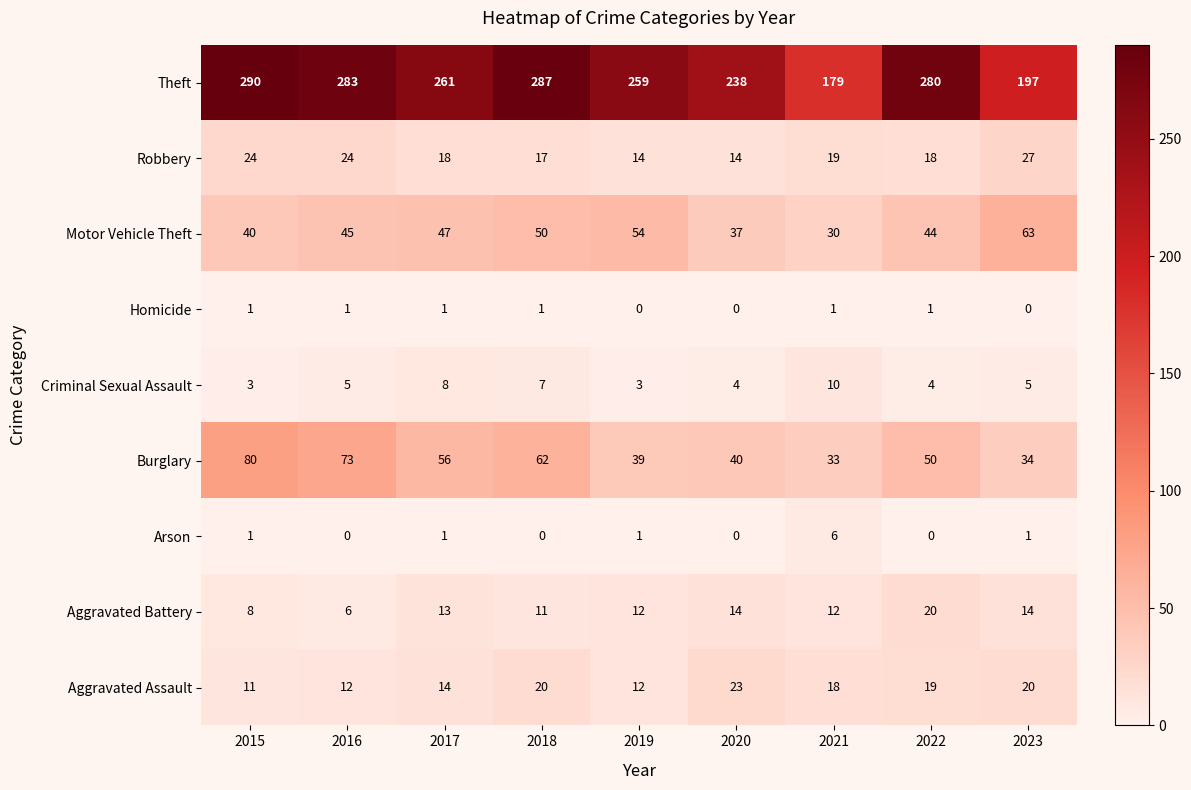

List the series in order of their peak value, lowest first.

Homicide, Arson, Criminal Sexual Assault, Aggravated Battery, Aggravated Assault, Robbery, Motor Vehicle Theft, Burglary, Theft